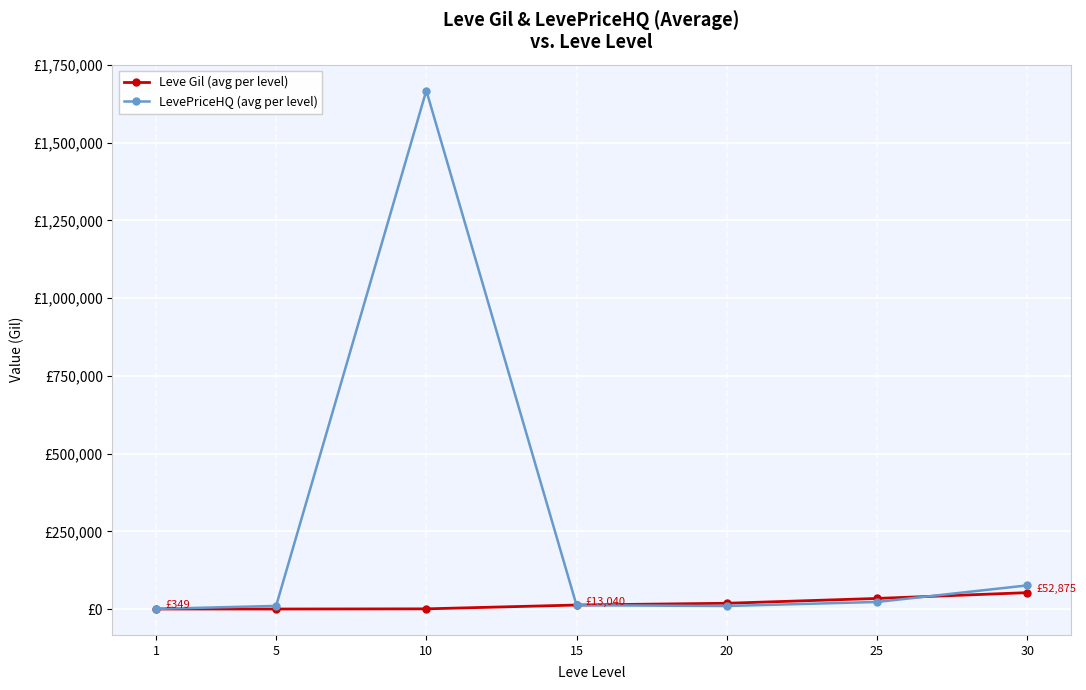

Which category has the lowest value in the LevePriceHQ (avg per level) series?

1